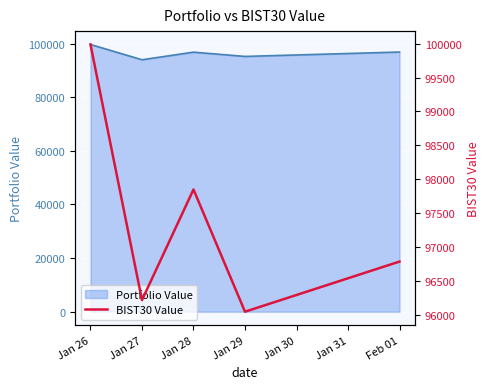

What is the value of the 2nd point from the left?

96218.9